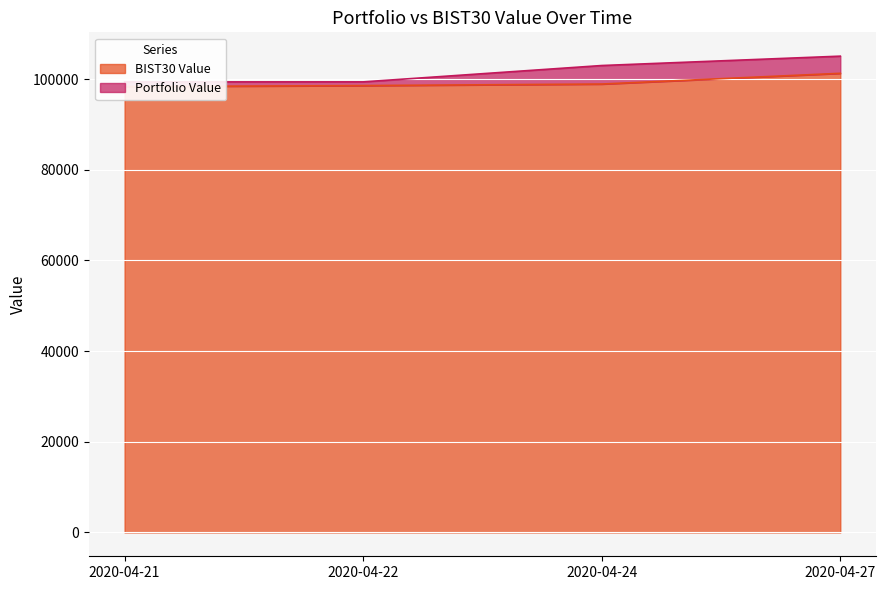

True or false: BIST30 Value and Portfolio Value intersect in this chart.

False